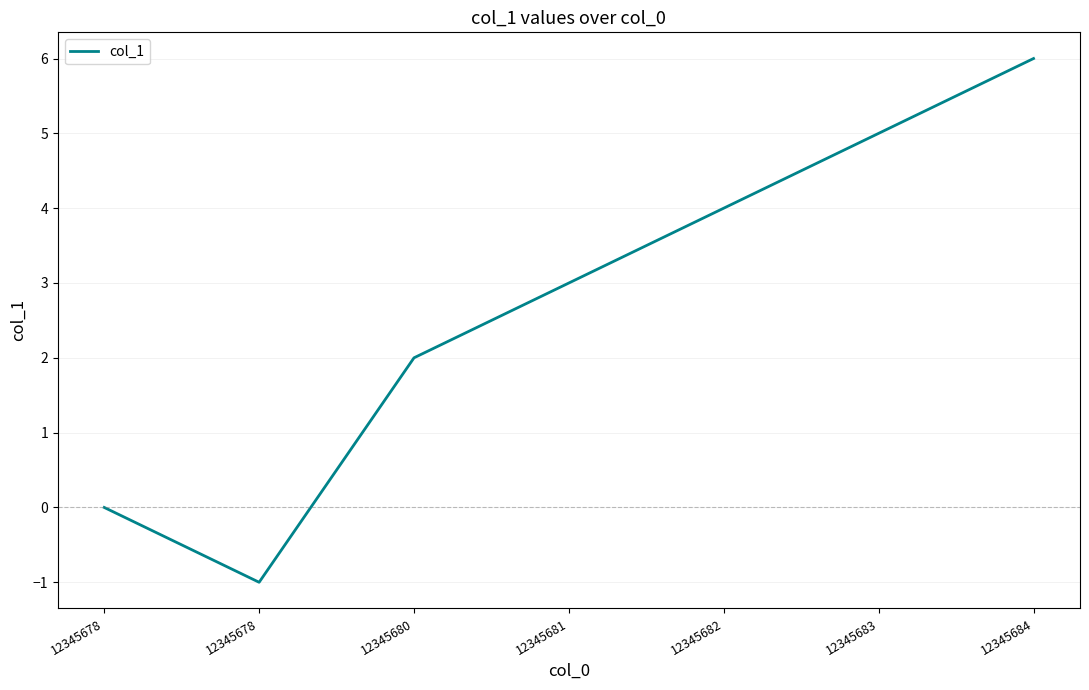

Where does the data first go above 3?

12345682